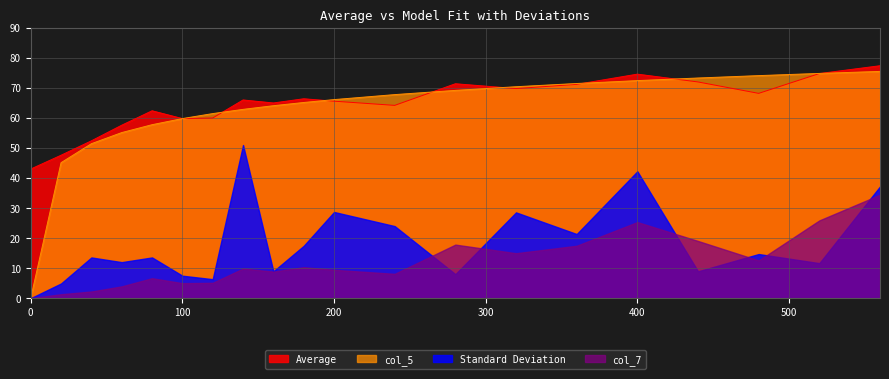

What is the spread (max minus min) of values at 400?

49.3